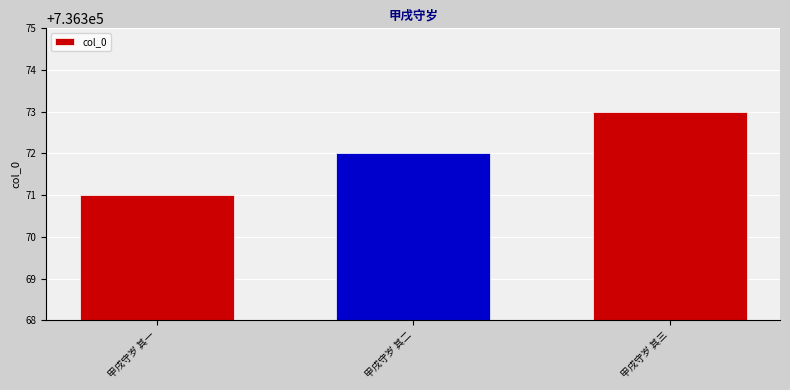

What is the maximum value shown in the chart?

736373